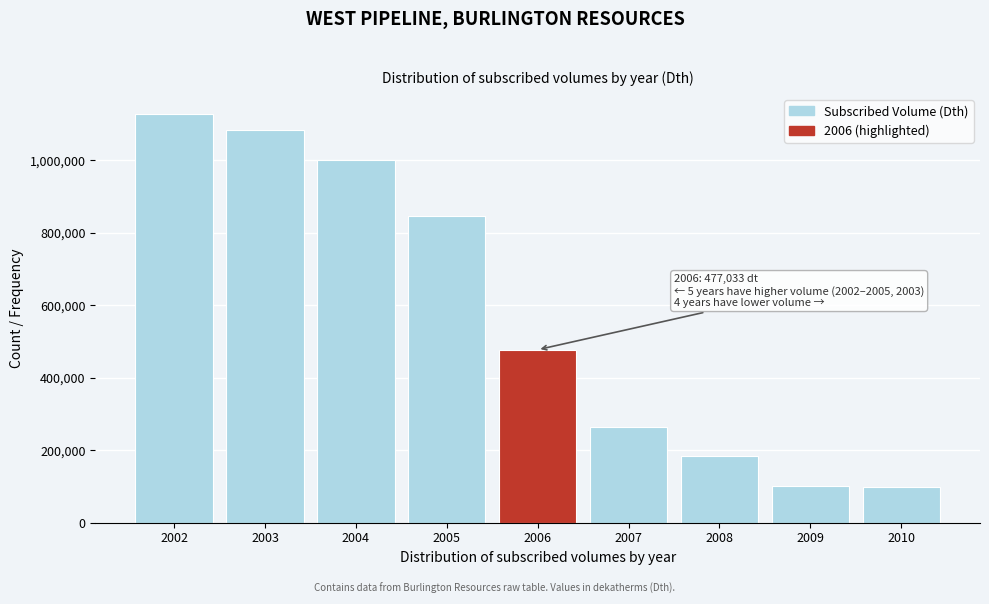

What is the ratio of the value at 2004 to the value at 2008?

5.4